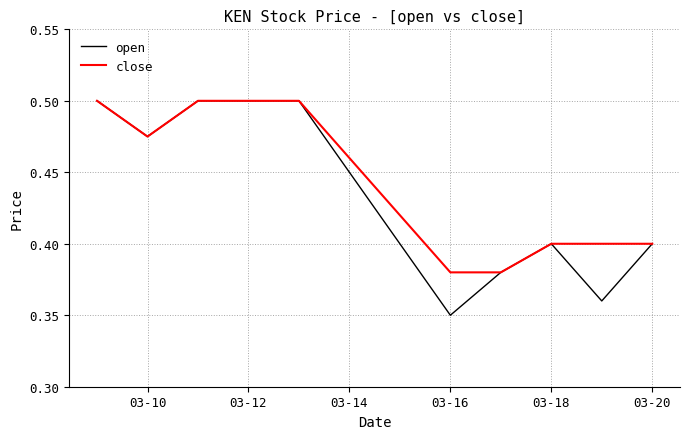

Which series has the widest spread of values?

open